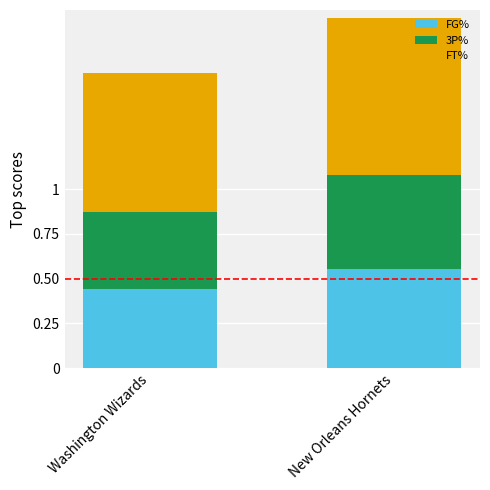

Rank the categories by FG% value from highest to lowest.

New Orleans Hornets, Washington Wizards